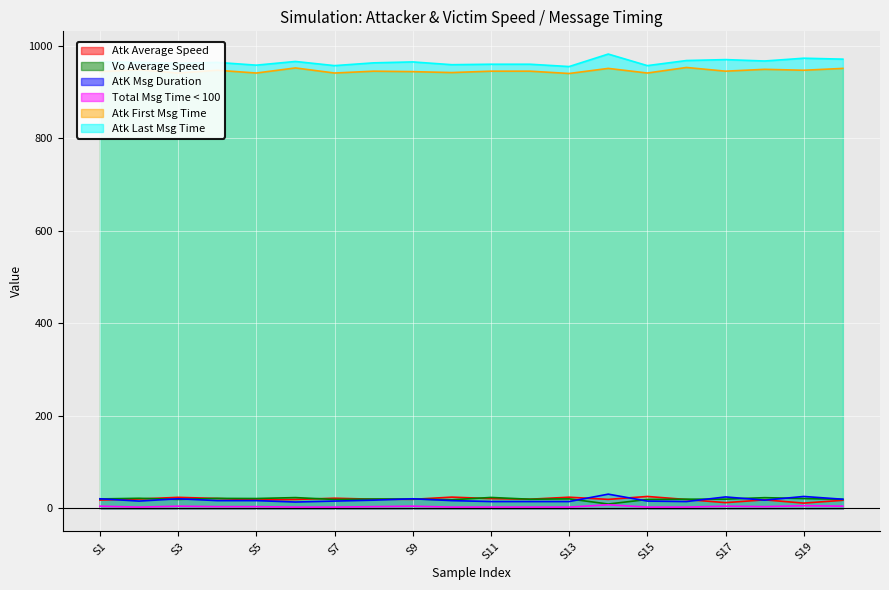

Which series has the widest spread of values?

Atk Last Msg Time